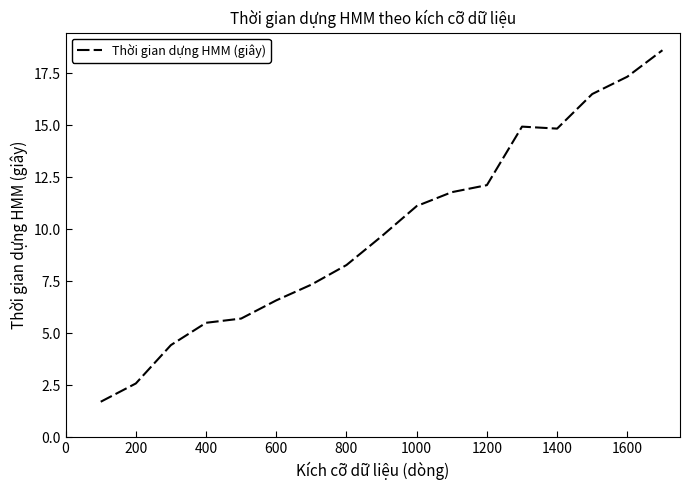

What is the maximum value shown in the chart?

18.6